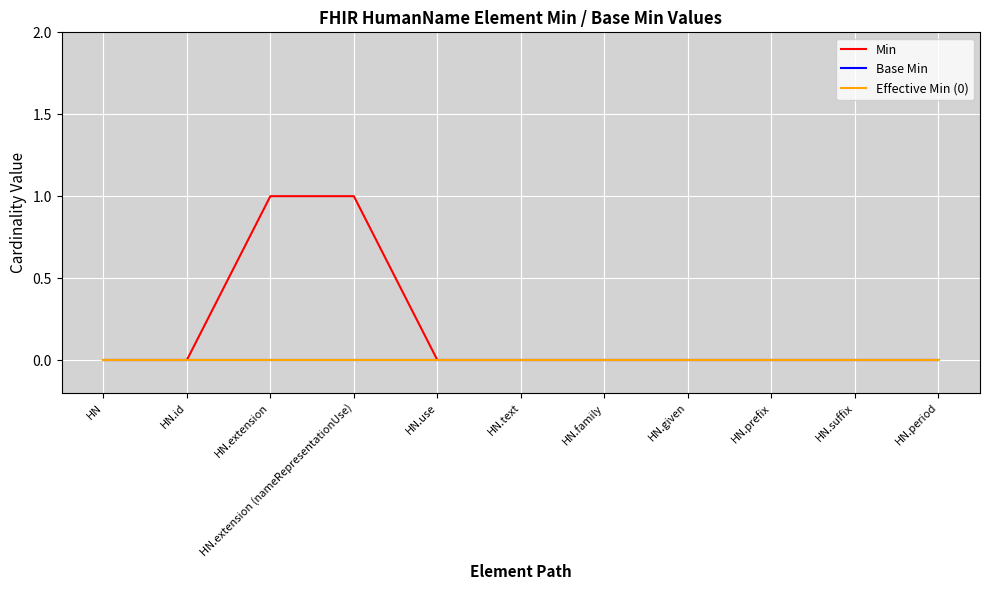

At how many categories does at least one series exceed 0?

2